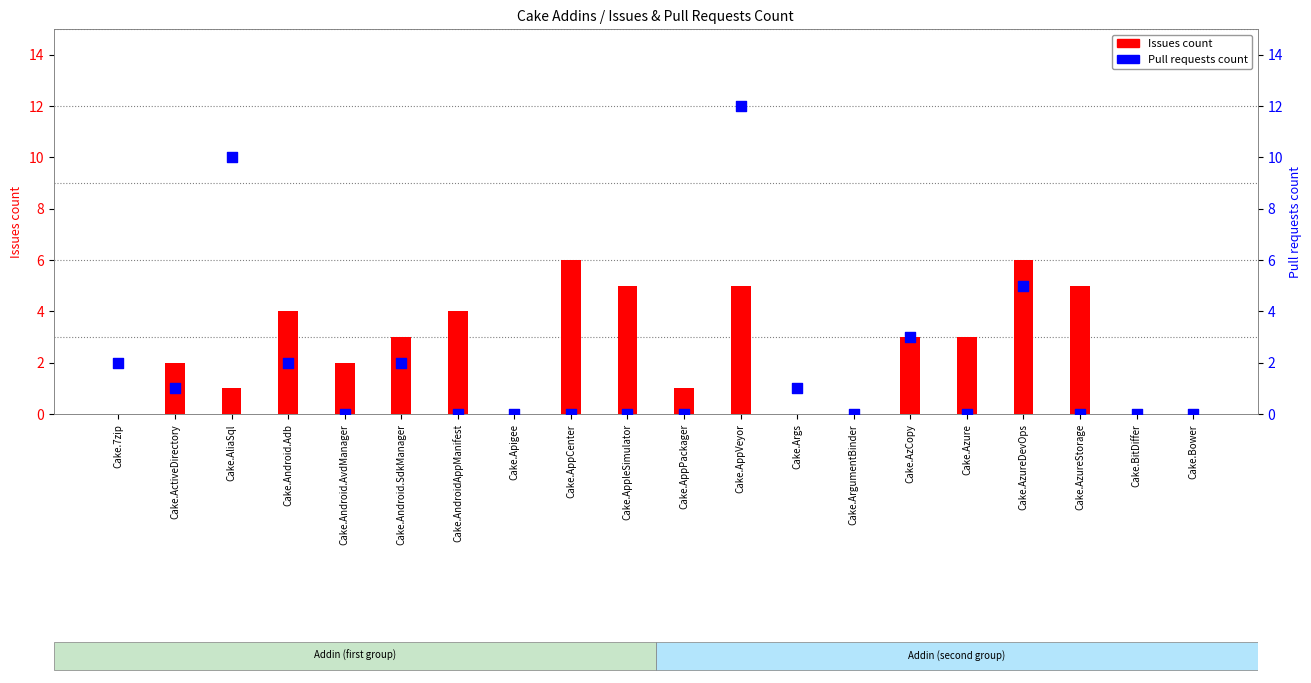

What are all the series names shown in the legend?

Issues count, Pull requests count